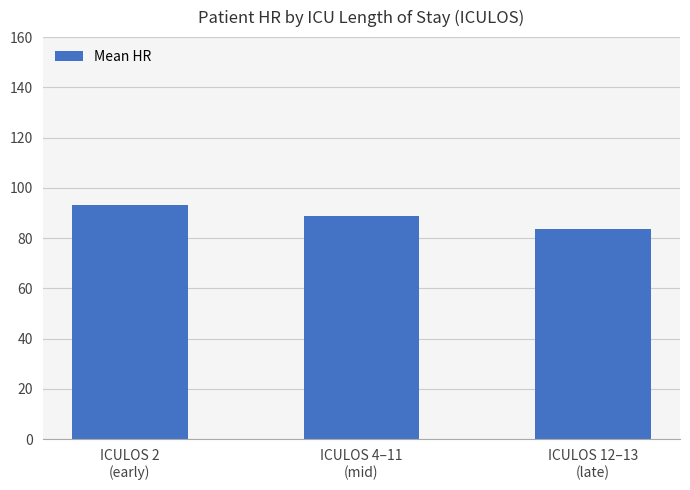

Rank the categories by value from highest to lowest.

ICULOS 2
(early), ICULOS 4–11
(mid), ICULOS 12–13
(late)